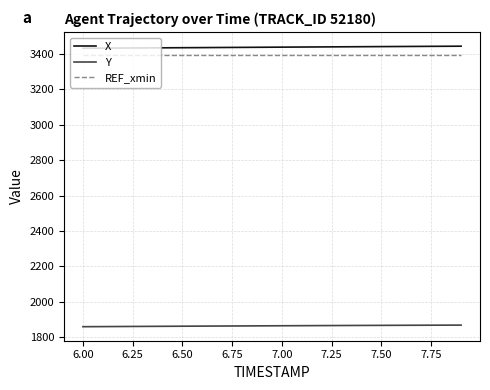

At how many categories does at least one series exceed 2968?

20